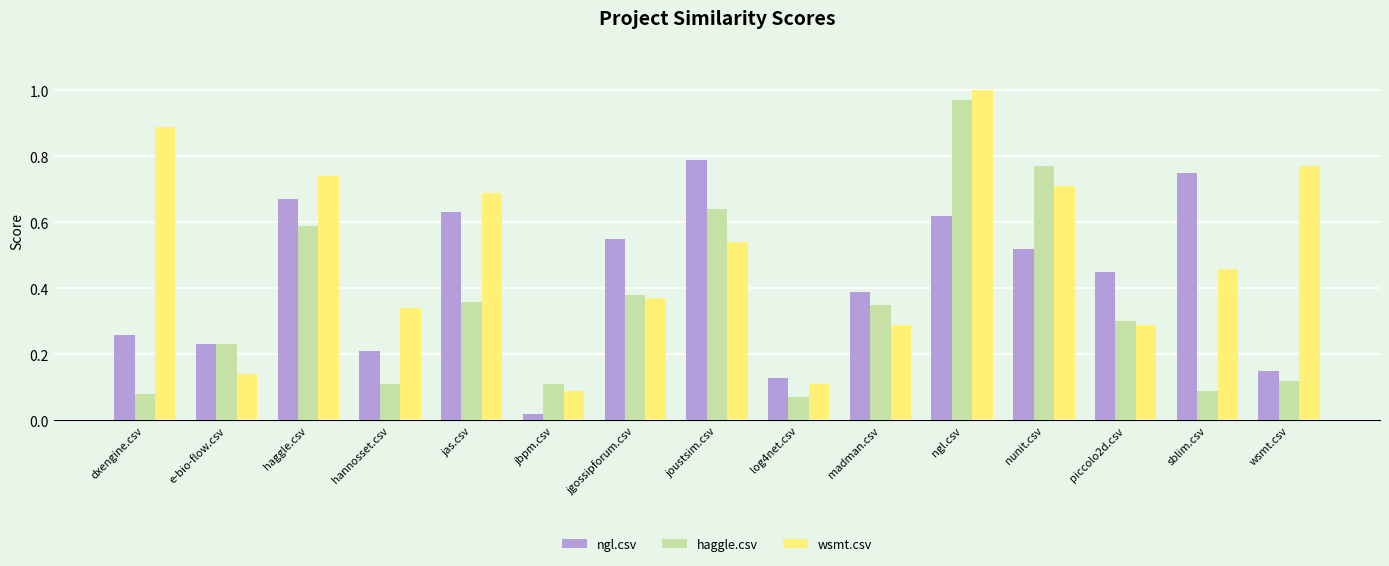

At which category is the sum across all series the highest?

ngl.csv